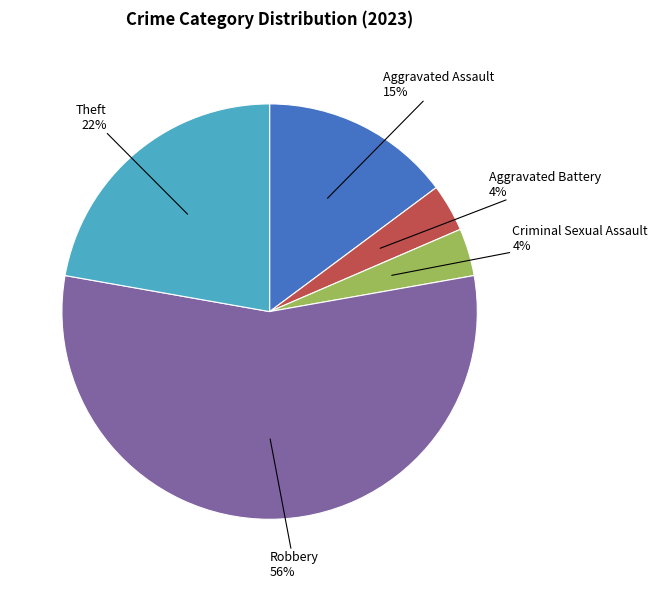

Is the sum of Robbery and Aggravated Battery greater than half?

Yes